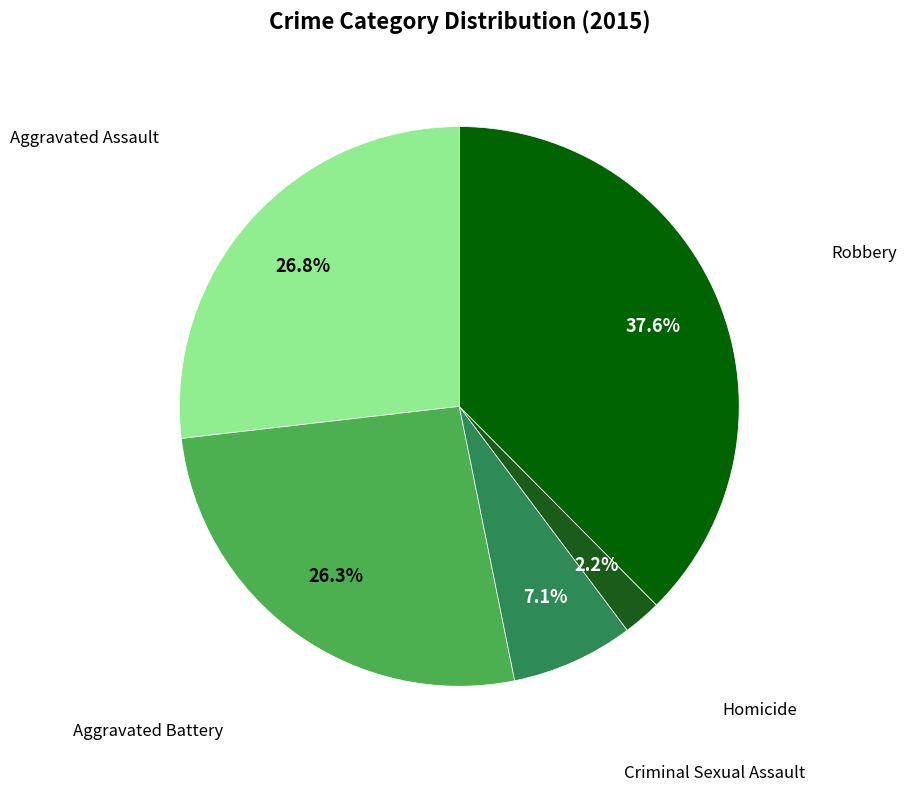

Does any single category account for the majority?

No